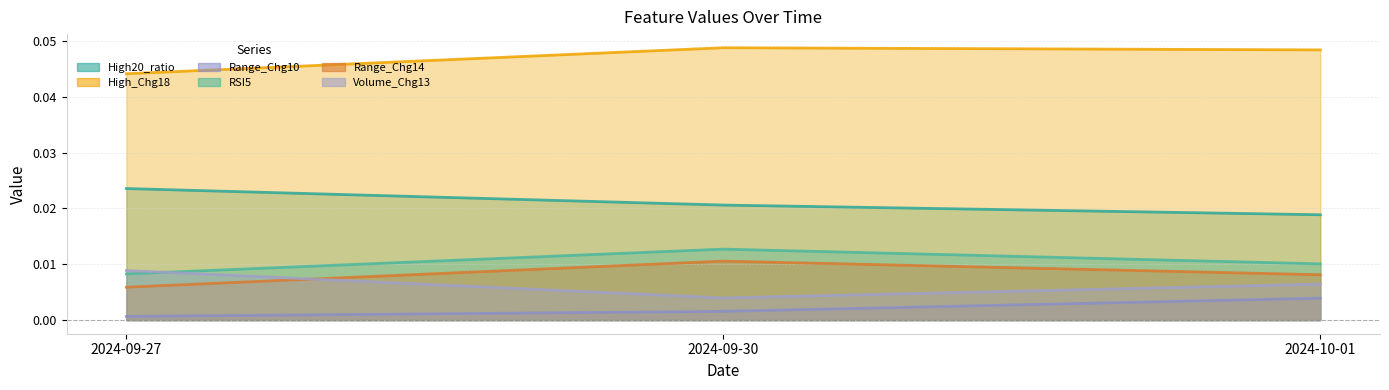

What is the label of the 1st point from the left?

2024-09-27